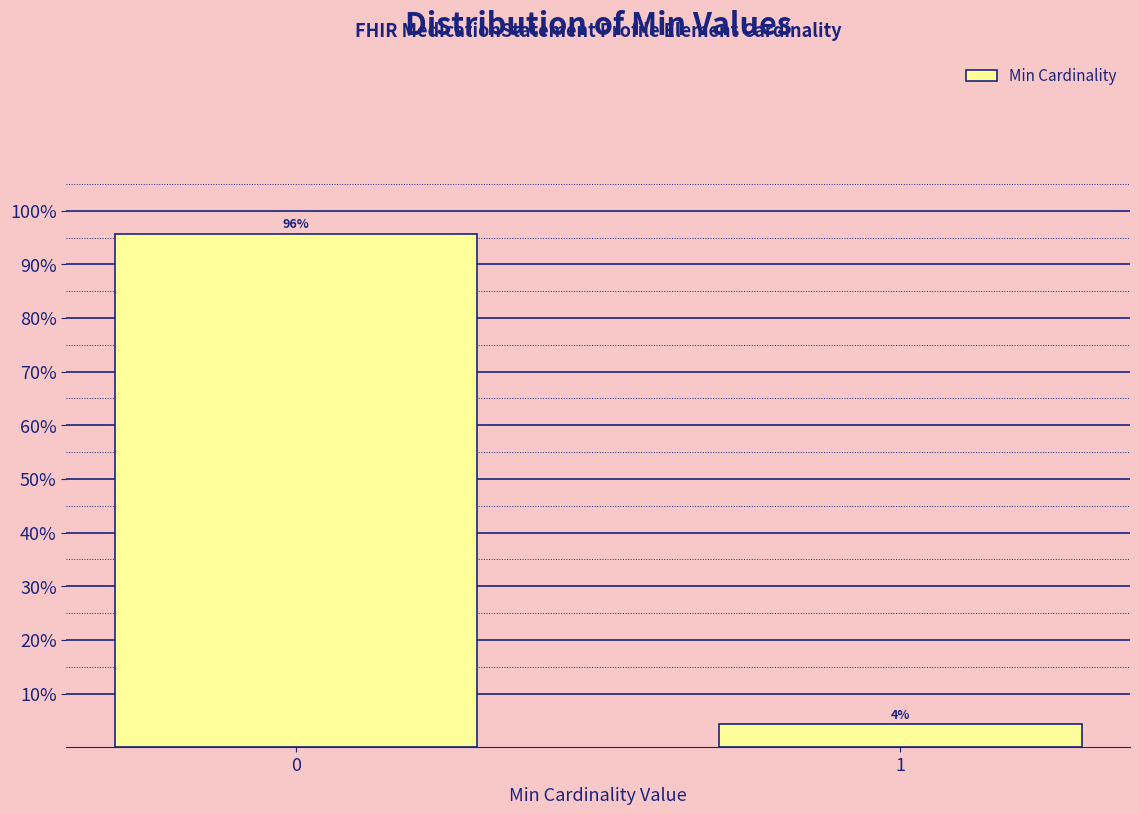

Read the value at 0.

95.7